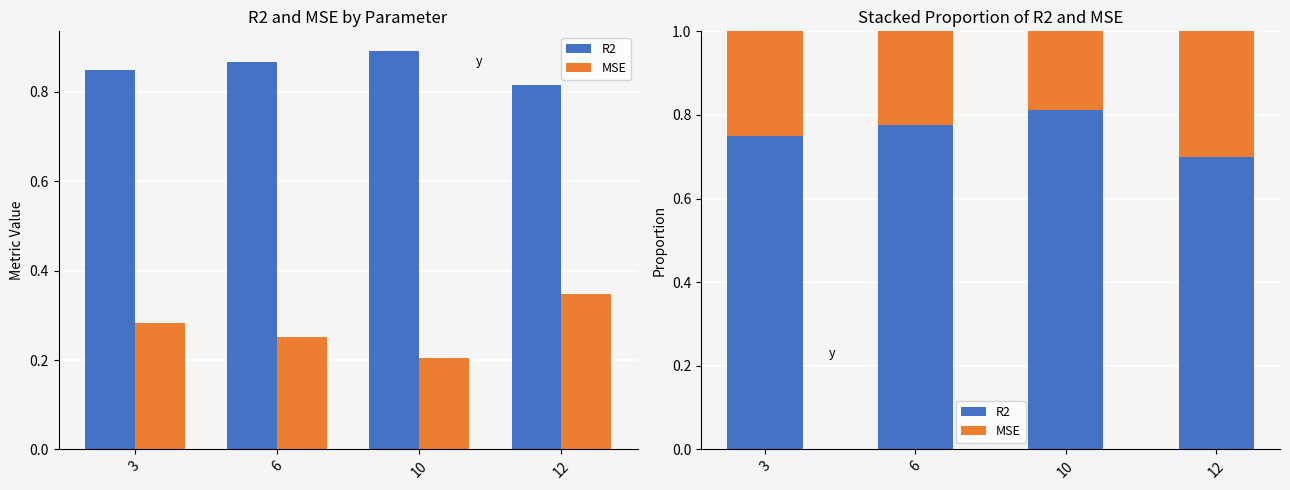

What is the sum of the MSE values at 10 and 6?

0.4